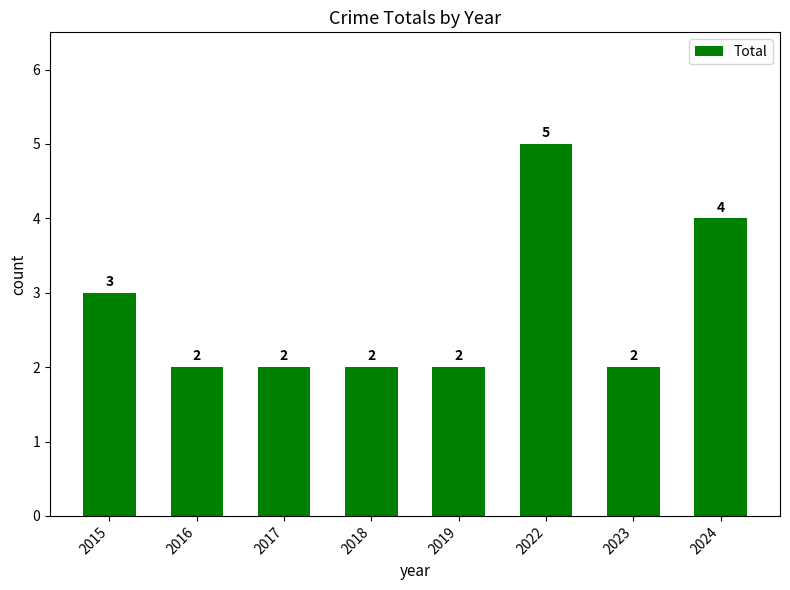

Approximately how many times larger is the value at 2023 compared to 2022?

0.4